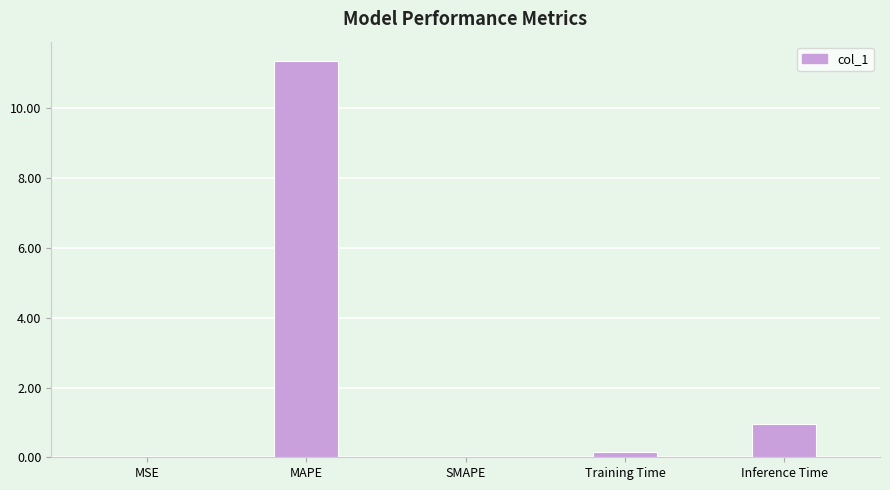

The value at MSE is 0.0. True or false?

True